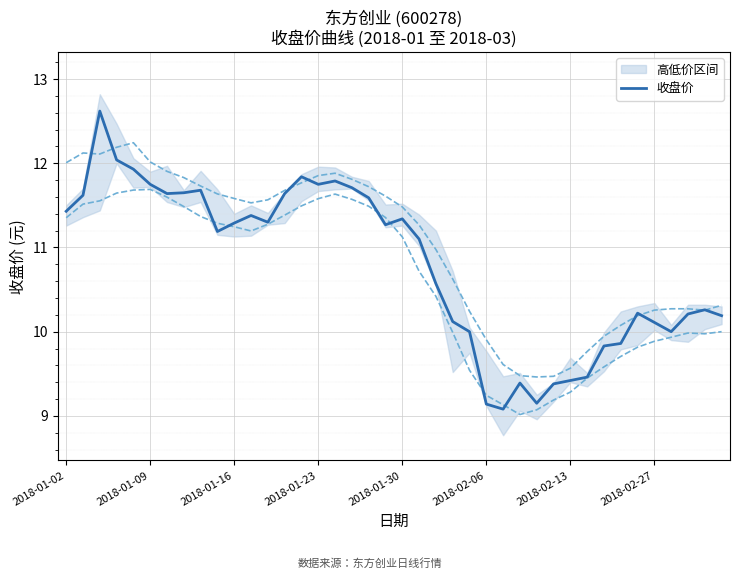

Reading left to right, extract all data points from this chart.

11.4	11.6	12.6	12.0	11.9	11.8	11.6	11.7	11.7	11.2	11.3	11.4	11.3	11.6	11.8	11.8	11.8	11.7	11.6	11.3	11.3	11.1	10.6	10.1	10.0	9.1	9.1	9.4	9.2	9.4	9.4	9.5	9.8	9.9	10.2	10.1	10.0	10.2	10.3	10.2